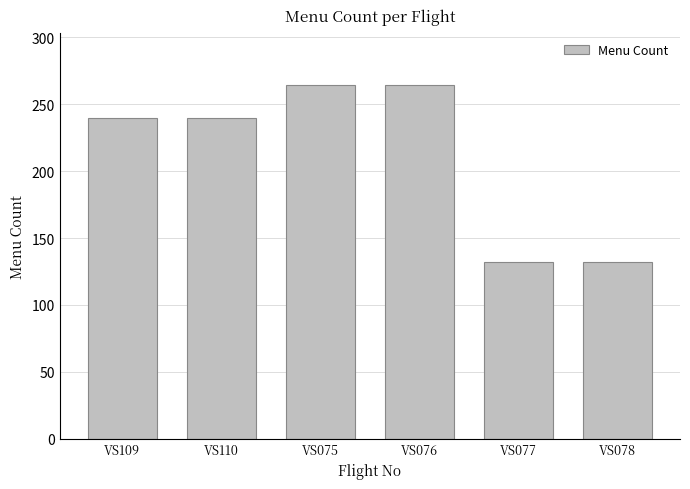

What is the average value?

212